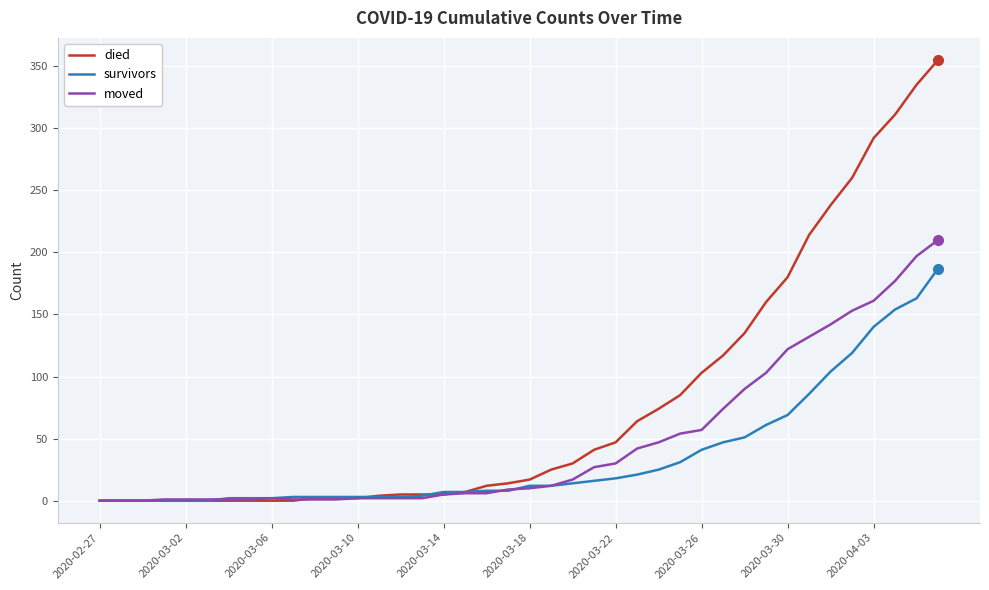

Rank the series by their average value, from lowest to highest.

survivors, moved, died